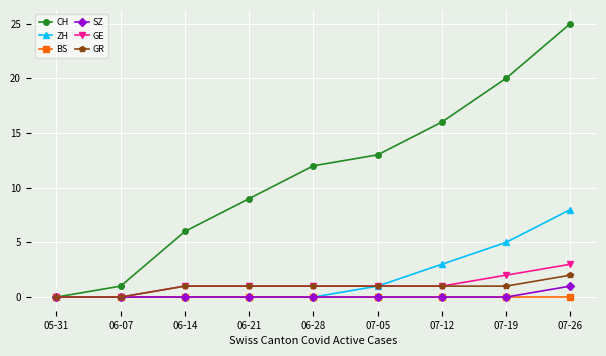

Which series changed the most between 06-14 and 06-21?

CH